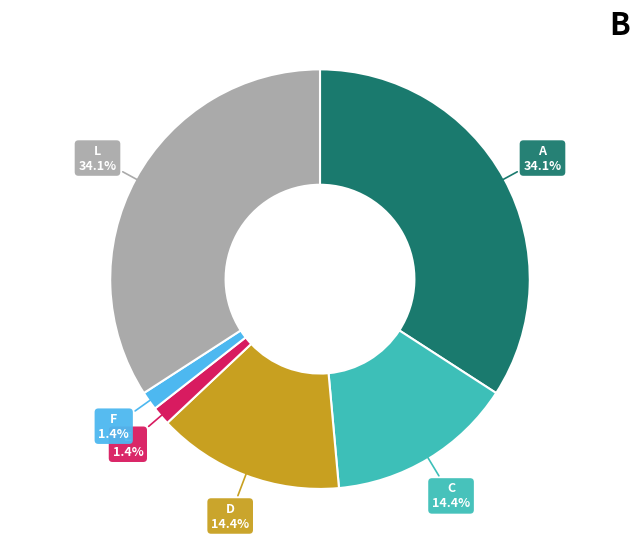

What percentage is the A slice, to the nearest percent?

34%